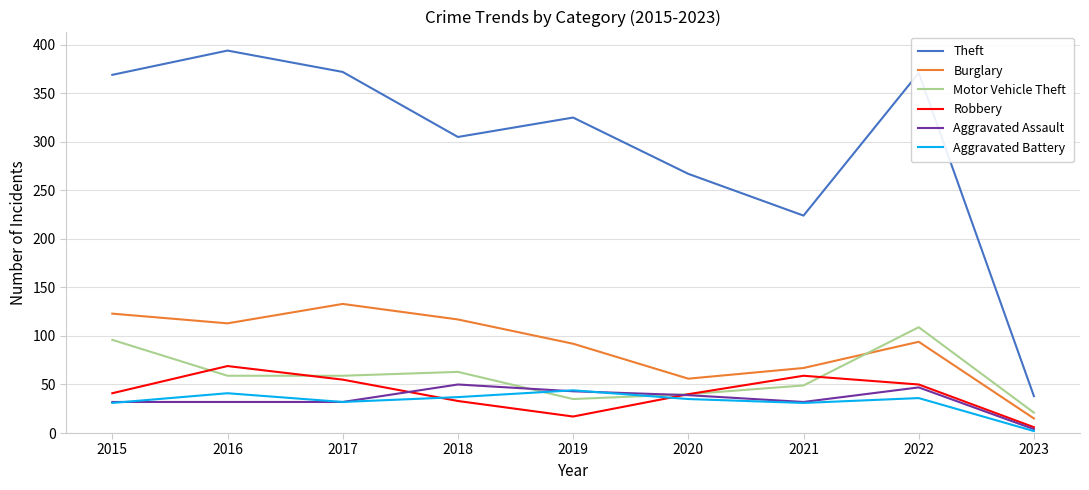

Which series has the largest total across all categories?

Theft